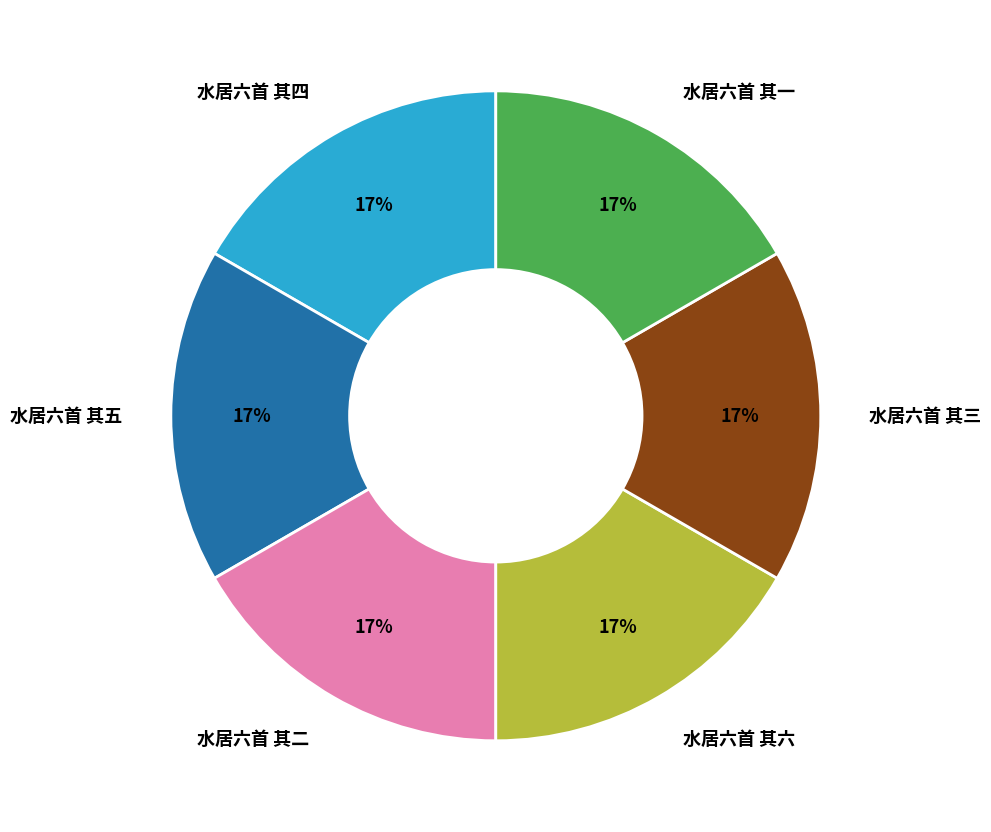

Approximately how many times larger is the value at 水居六首 其六 compared to 水居六首 其三?

1.0